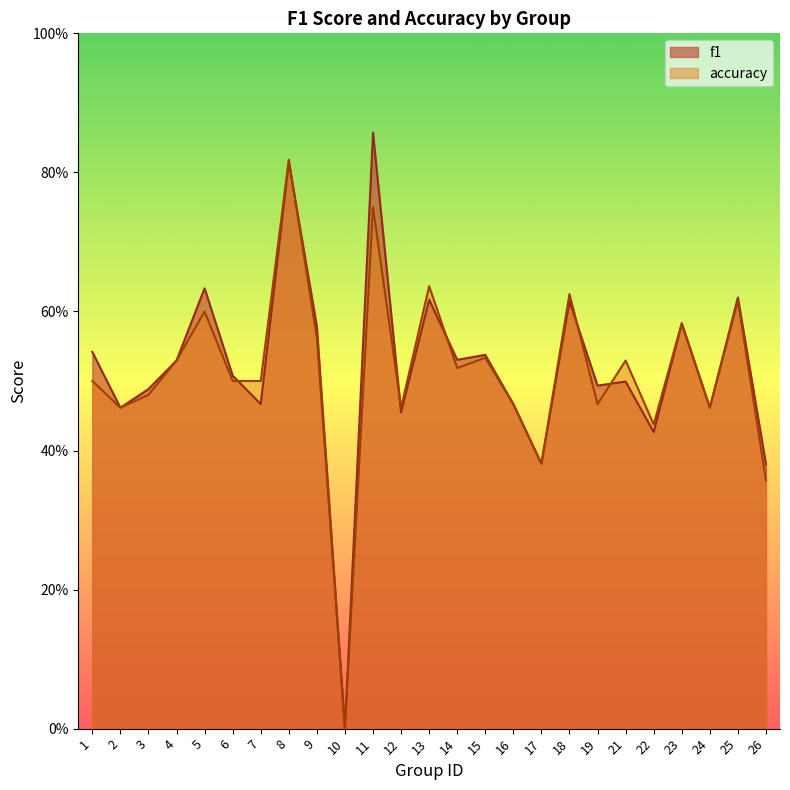

Where is the first local minimum for f1?

2